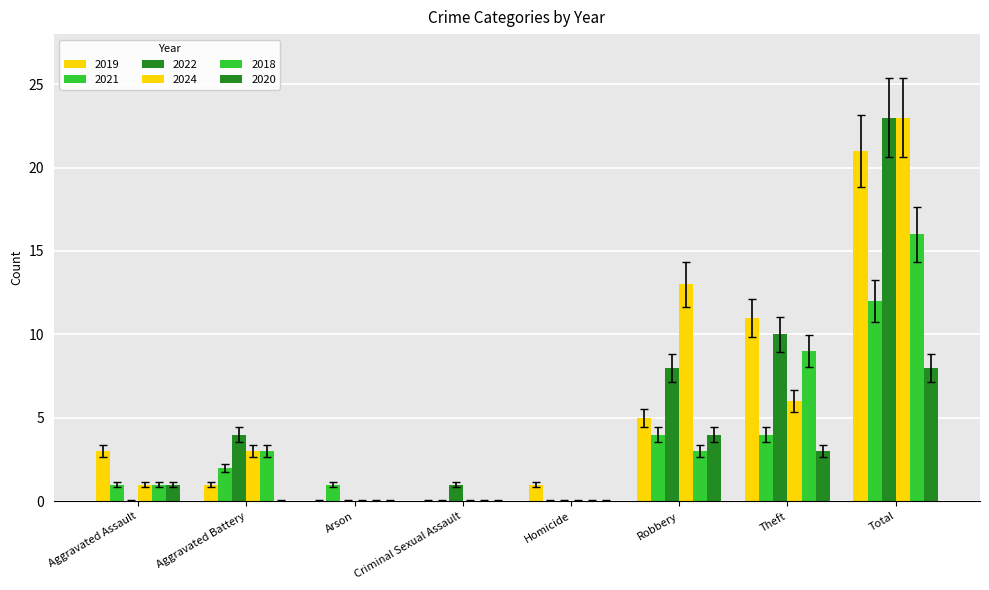

How many groups of bars are there?

8